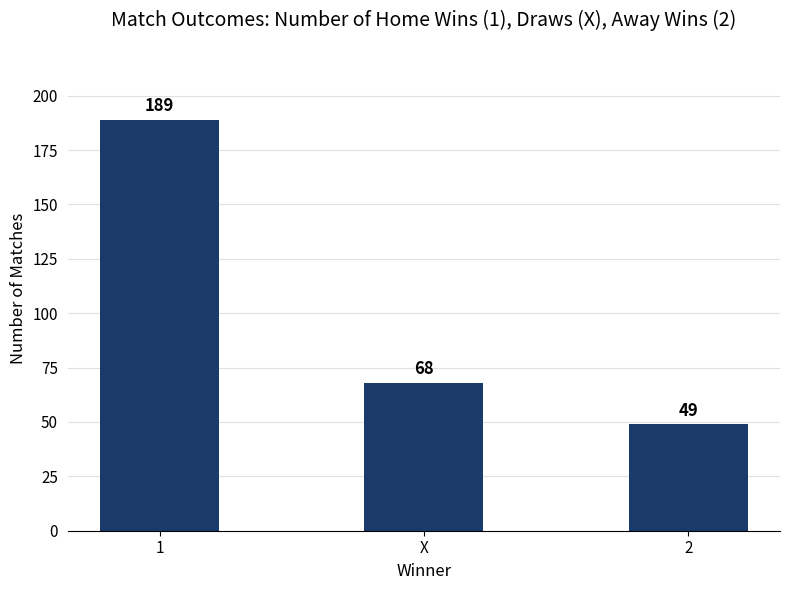

What is the label of the 2nd bar from the right?

X